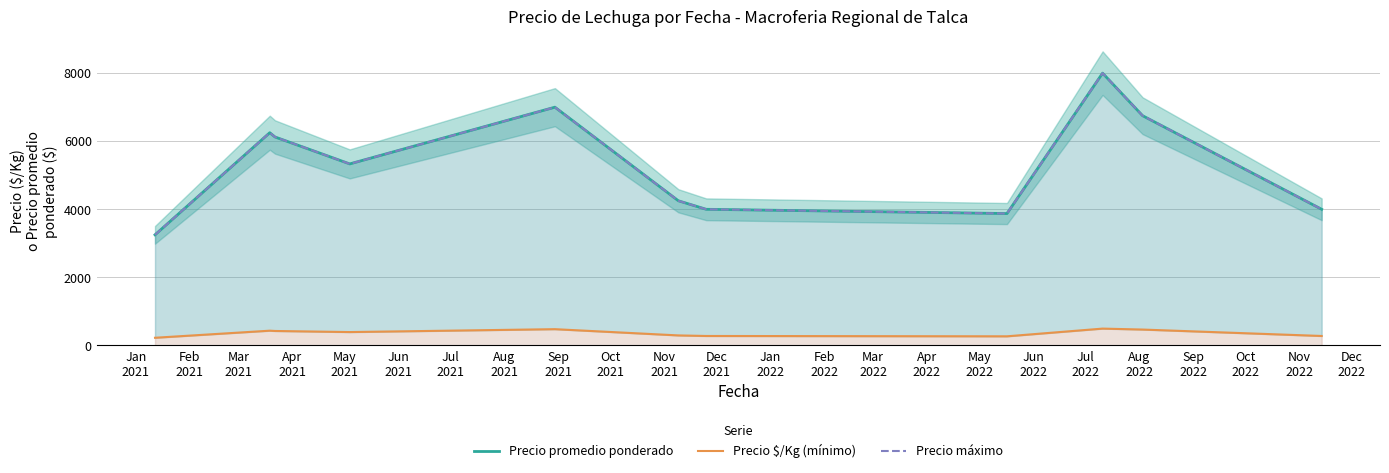

How many data points in Precio máximo are less than 5333?

5